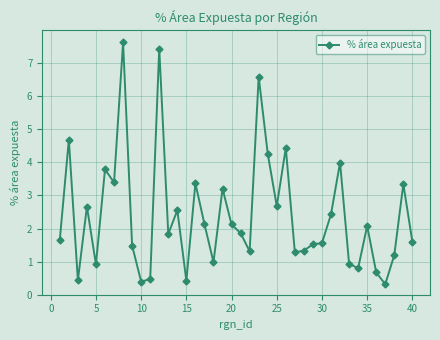

What is the value of the 26th point from the left?

4.4